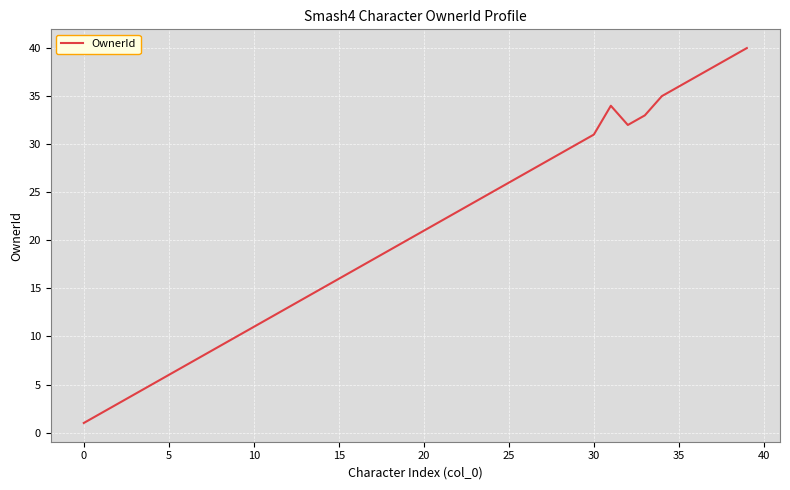

What is the difference between the maximum and minimum values?

39